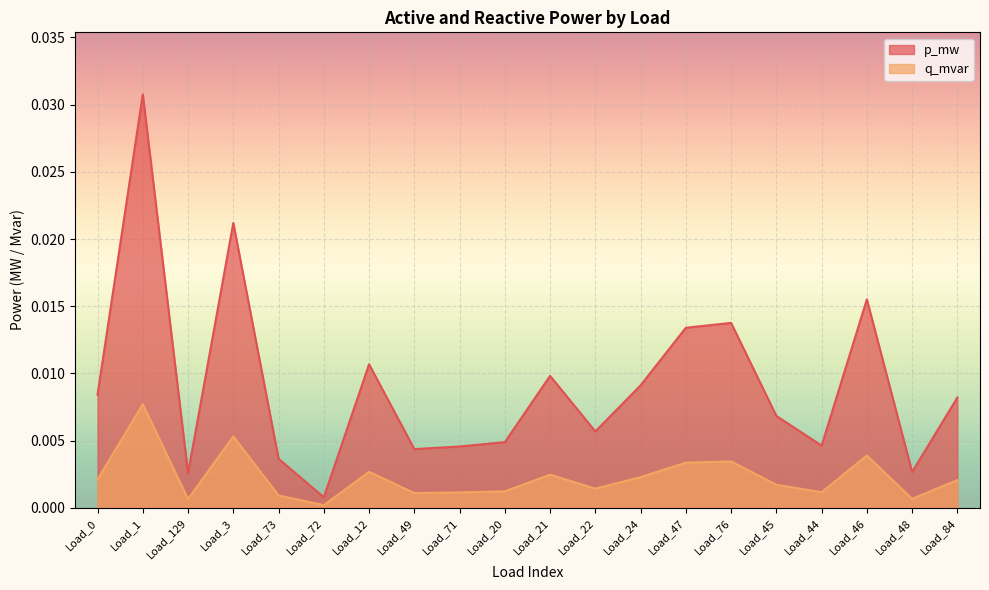

True or false: q_mvar has a value of 0.0 at Load_49.

False